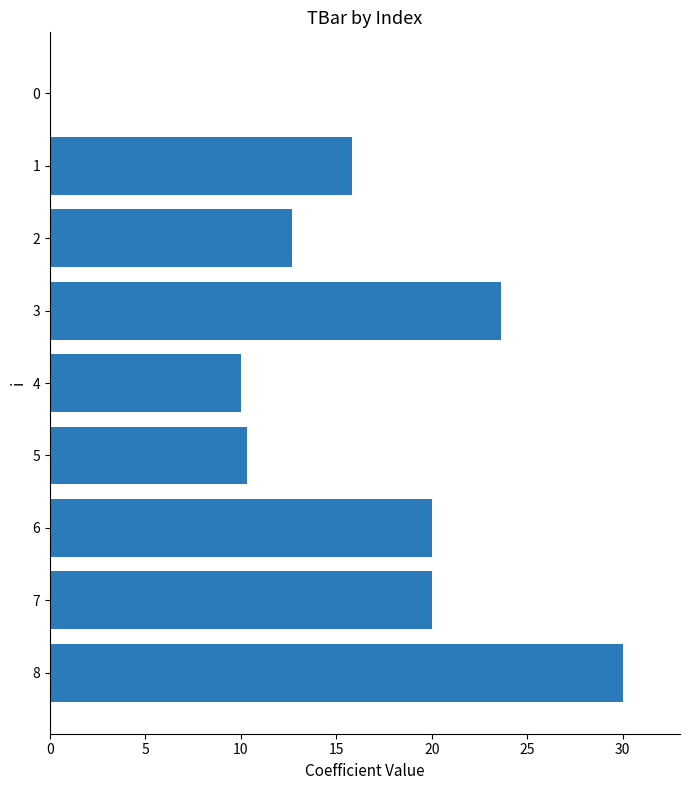

Read the value at 4.

10.0